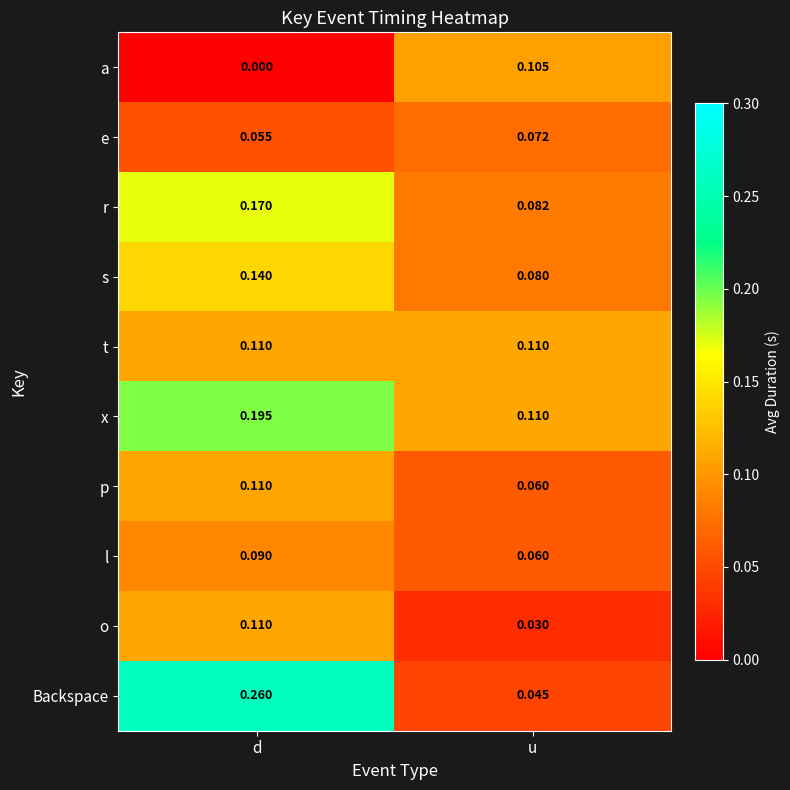

Between d and u, which series saw the biggest shift?

Backspace